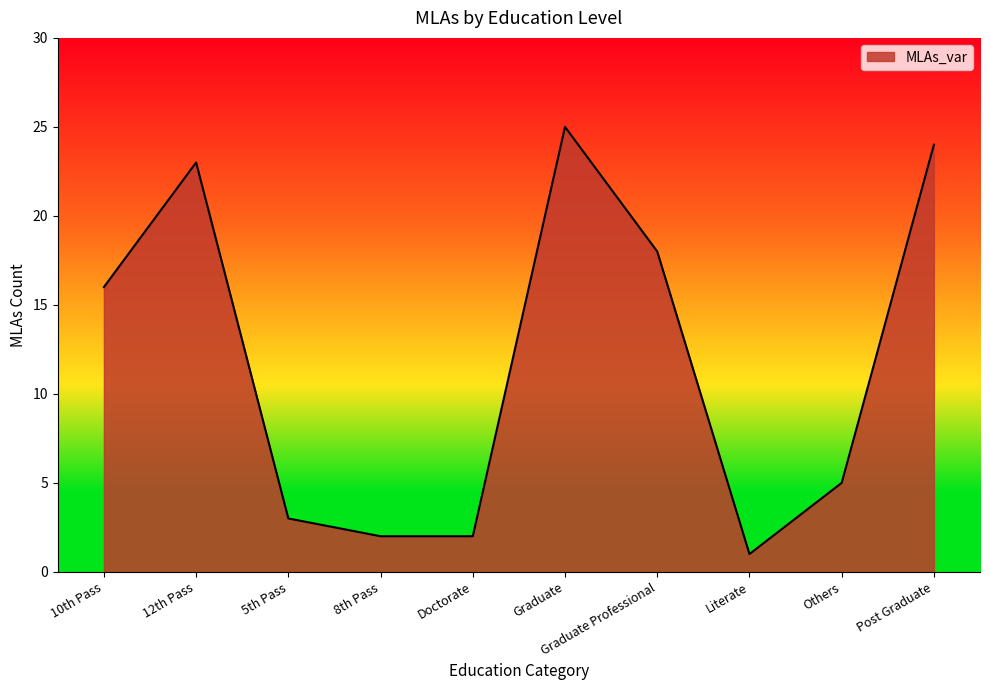

What is the sum of the values at Graduate Professional and 12th Pass?

41